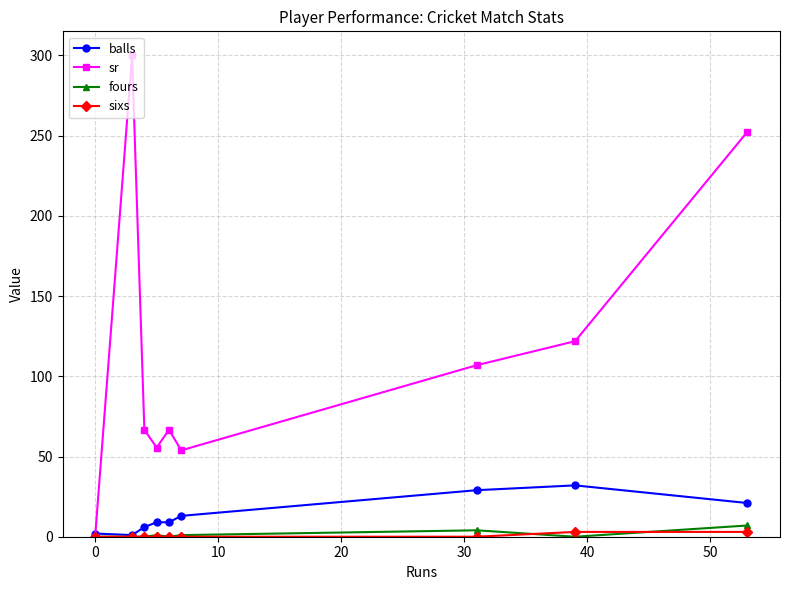

Which series has the largest total across all categories?

sr